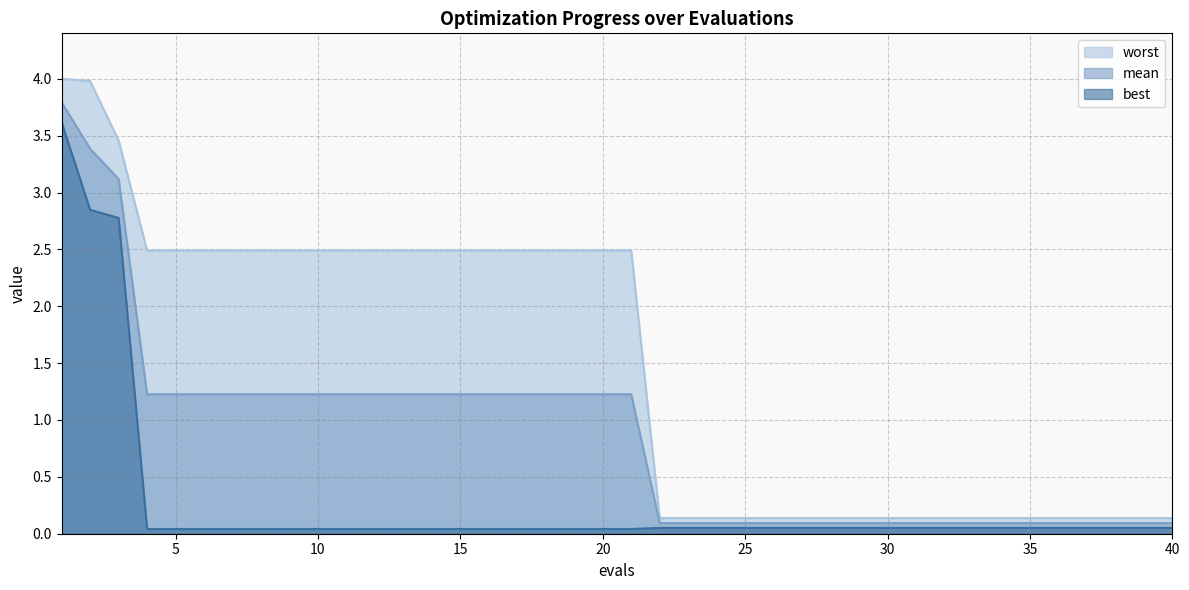

Is it true that worst equals 2.5 at 20?

True